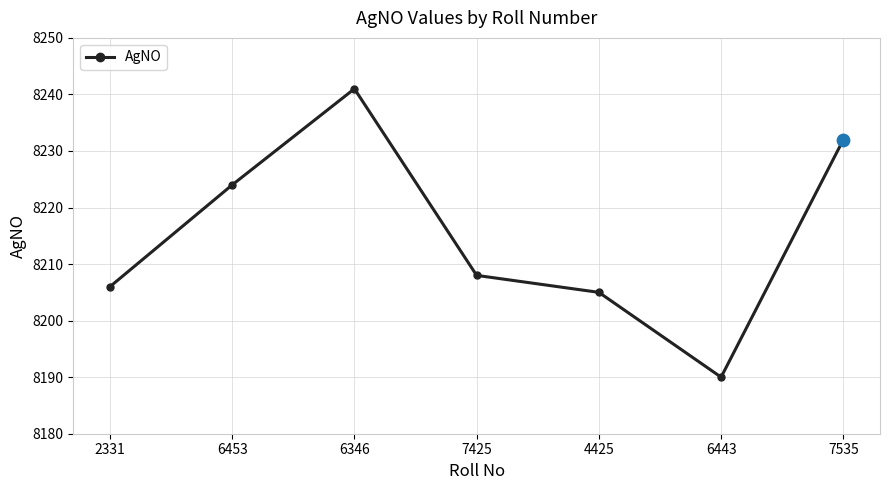

Between 2331 and 7425, which is larger?

7425